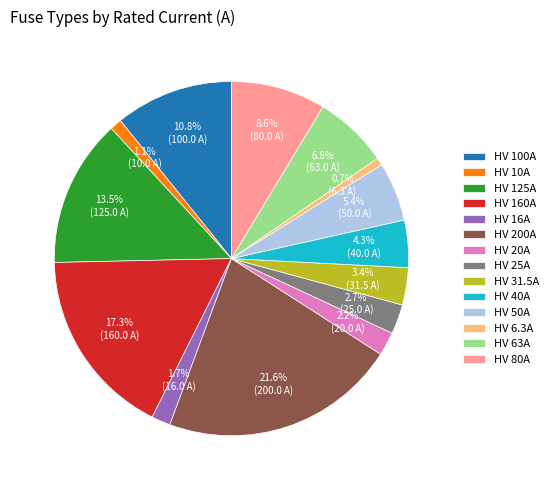

Which has a higher value, HV 63A or HV 80A?

HV 80A